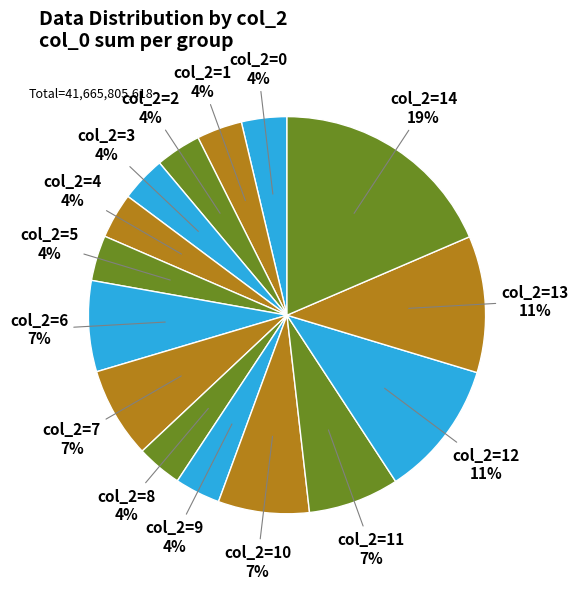

Count the number of slices in the pie.

15